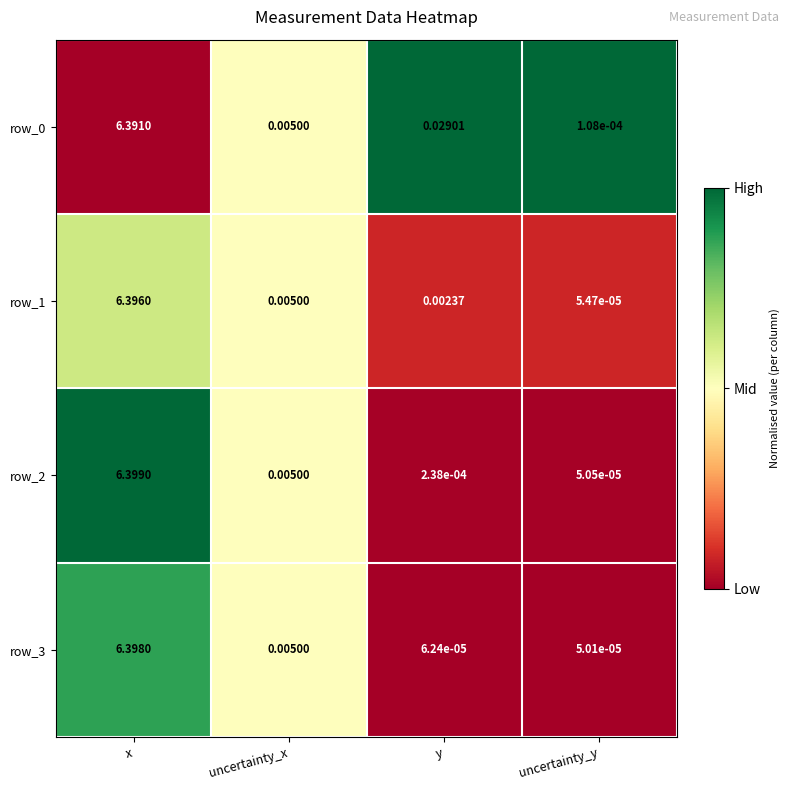

At which category is the sum across all series the highest?

x